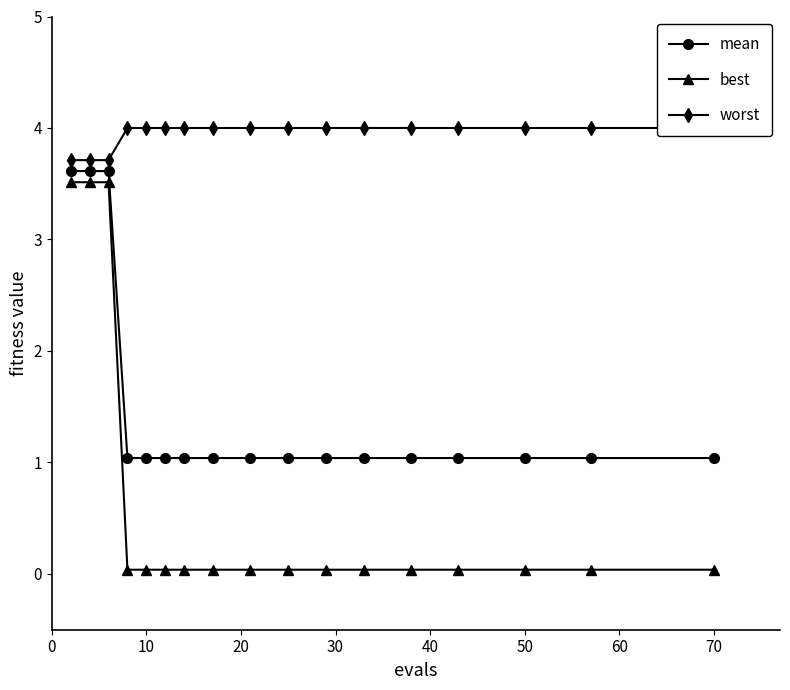

How many lines are shown in the chart?

3